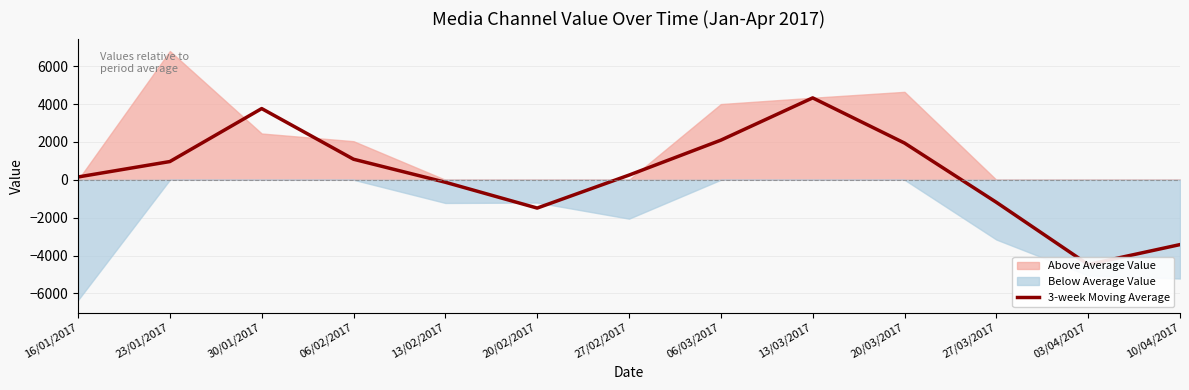

What is the minimum value shown in the chart?

-4471.9